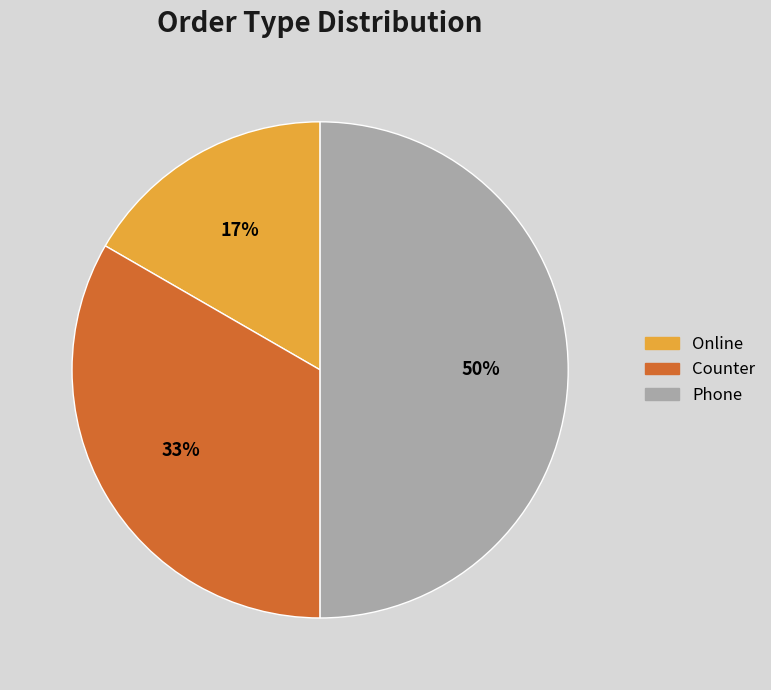

Does Counter account for over 50% of the chart?

No